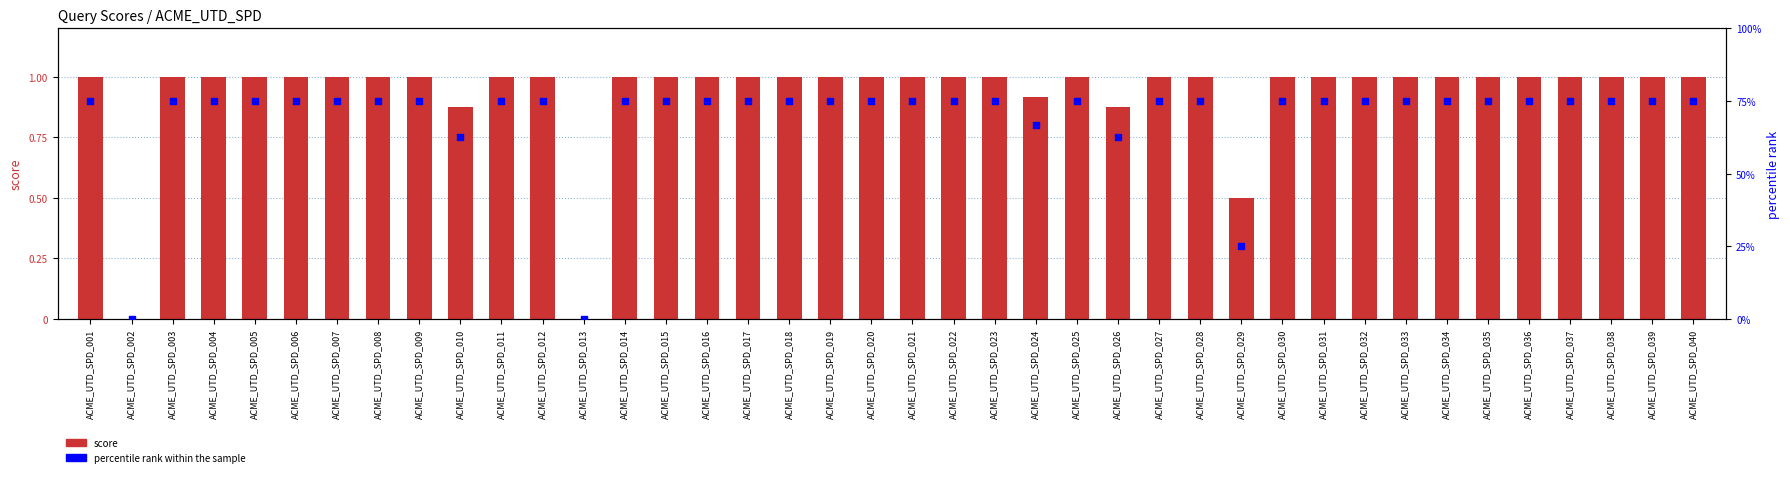

Which series has the largest total across all categories?

percentile rank within the sample